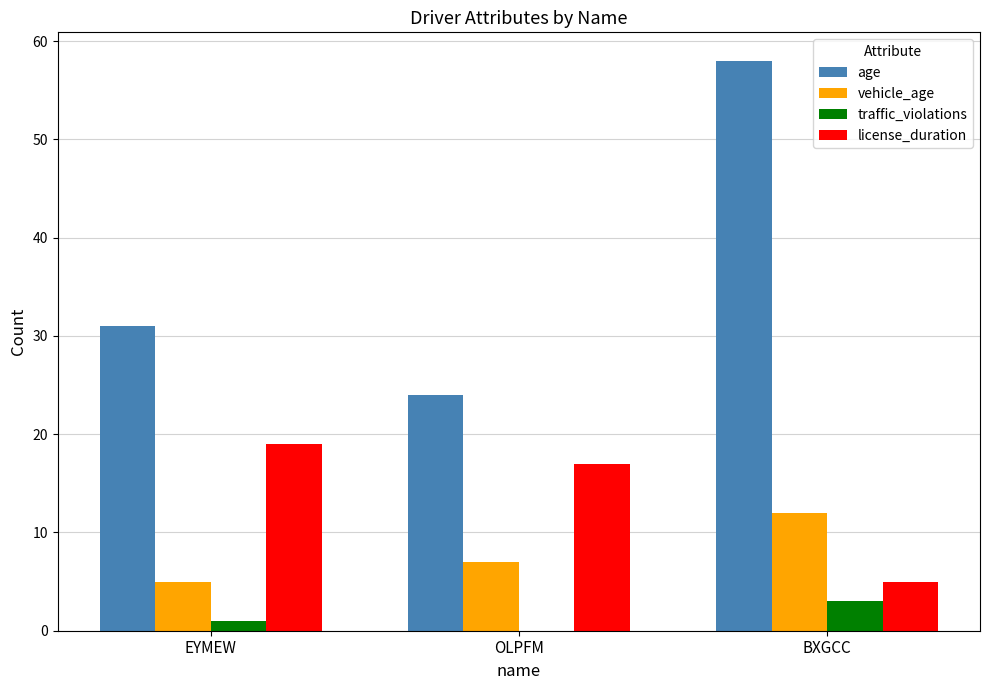

How many groups of bars are there?

3